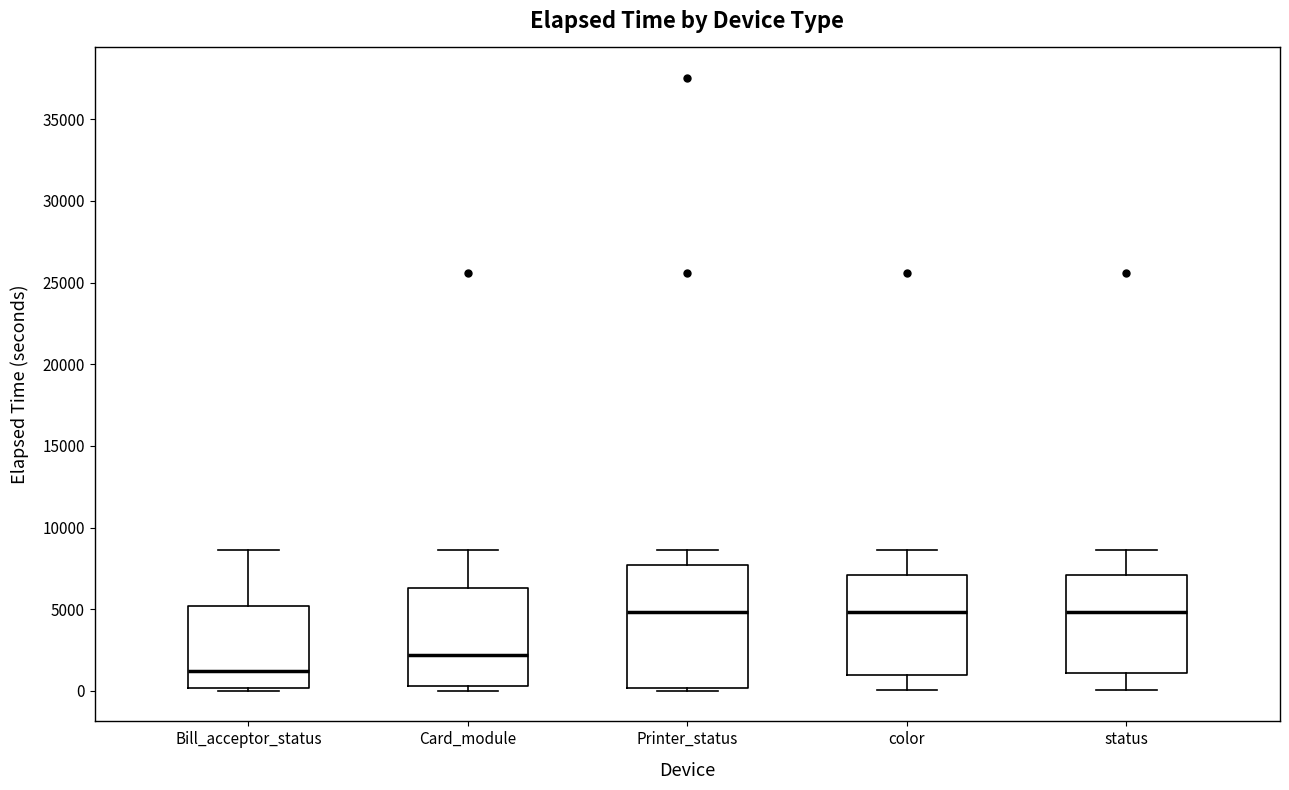

Comparing the boxes themselves (not the whiskers), which one is the tallest?

Printer_status